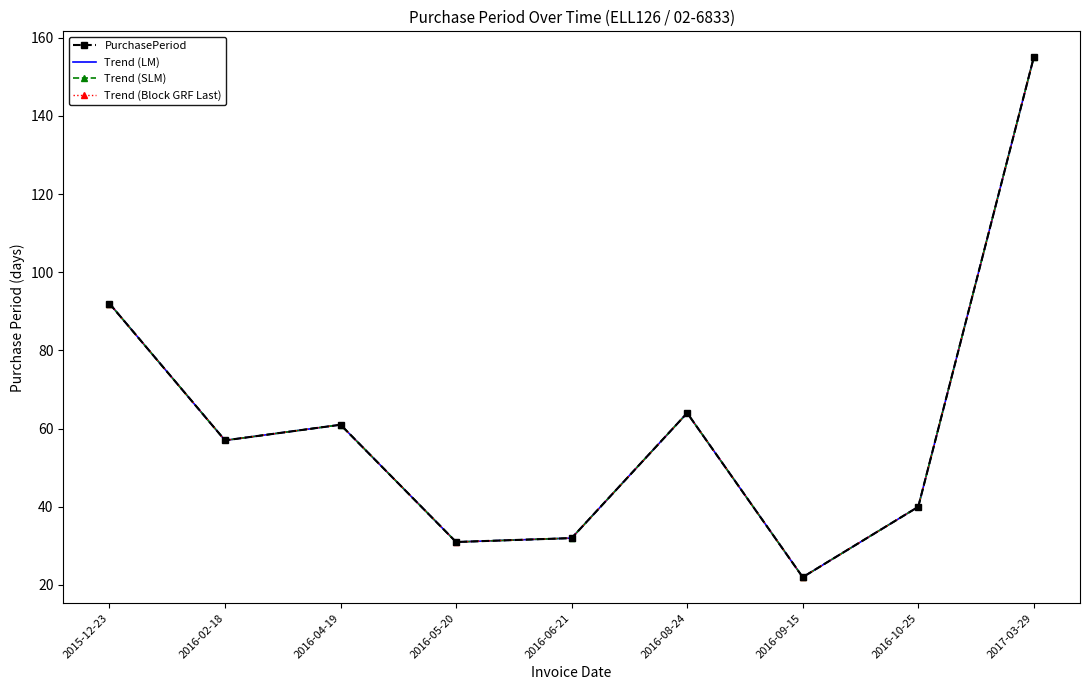

Reading right to left, what are all the values shown in this chart?

PurchasePeriod: 2017-03-29=155	2016-10-25=40	2016-09-15=22	2016-08-24=64	2016-06-21=32	2016-05-20=31	2016-04-19=61	2016-02-18=57	2015-12-23=92
Trend (LM): 2017-03-29=155	2016-10-25=40	2016-09-15=22	2016-08-24=64	2016-06-21=32	2016-05-20=31	2016-04-19=61	2016-02-18=57	2015-12-23=92
Trend (SLM): 2017-03-29=155	2016-10-25=40	2016-09-15=22	2016-08-24=64	2016-06-21=32	2016-05-20=31	2016-04-19=61	2016-02-18=57	2015-12-23=92
Trend (Block GRF Last): 2017-03-29=155	2016-10-25=40	2016-09-15=22	2016-08-24=64	2016-06-21=32	2016-05-20=31	2016-04-19=61	2016-02-18=57	2015-12-23=92